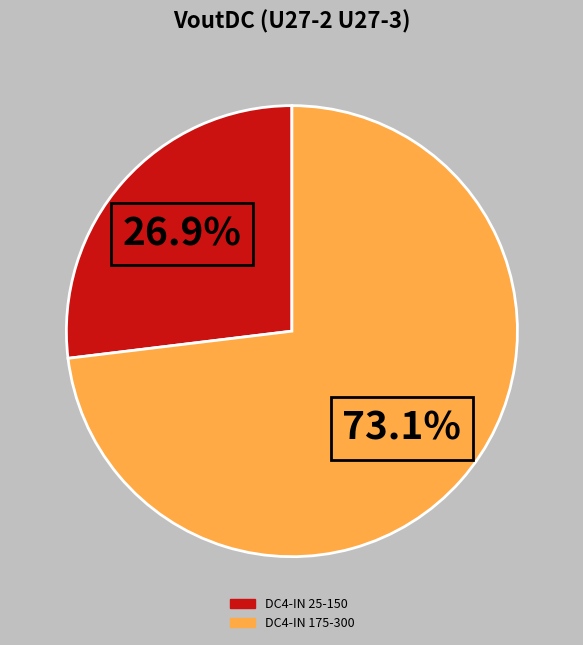

Is there any slice that represents more than half of the pie?

Yes